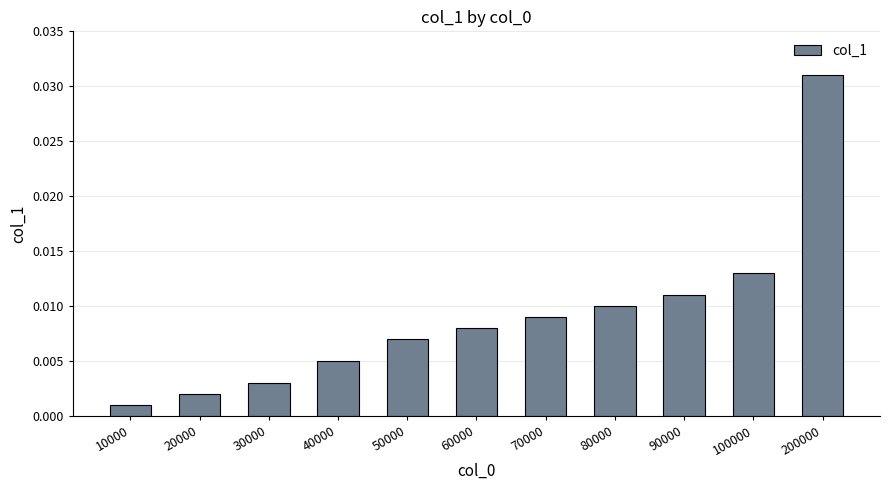

At which category does the chart reach its minimum across all series?

10000